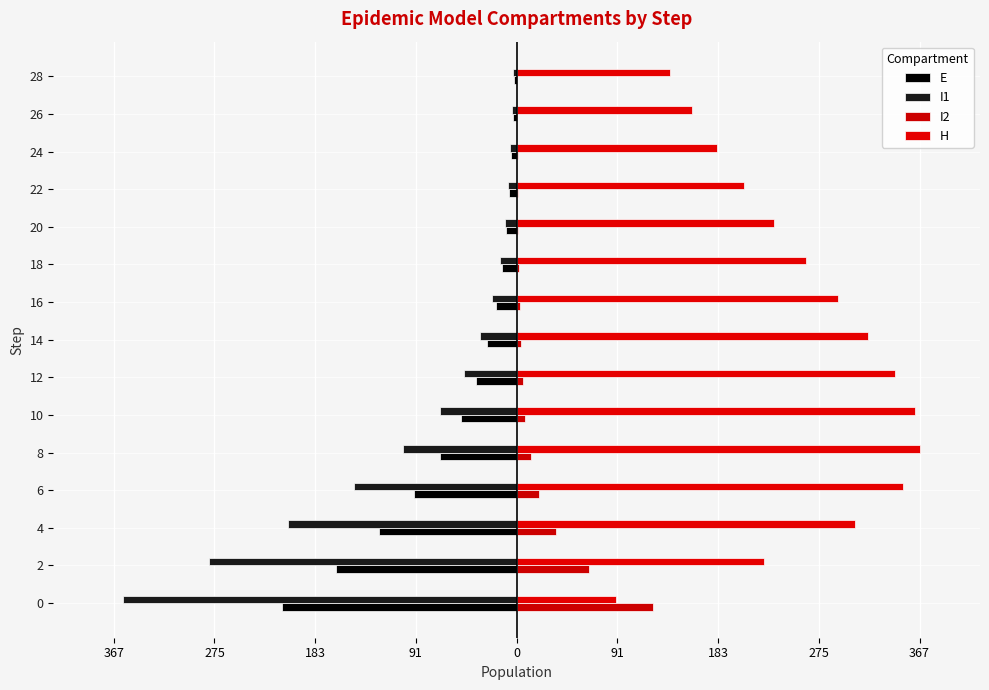

What is the difference between the maximum and second lowest values in the E series?

162.3